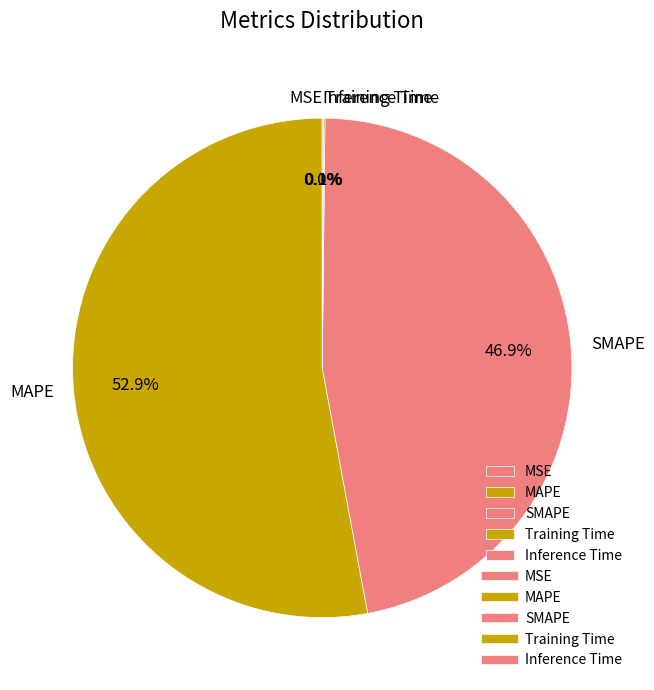

Approximately how many times larger is the value at SMAPE compared to MAPE?

0.9